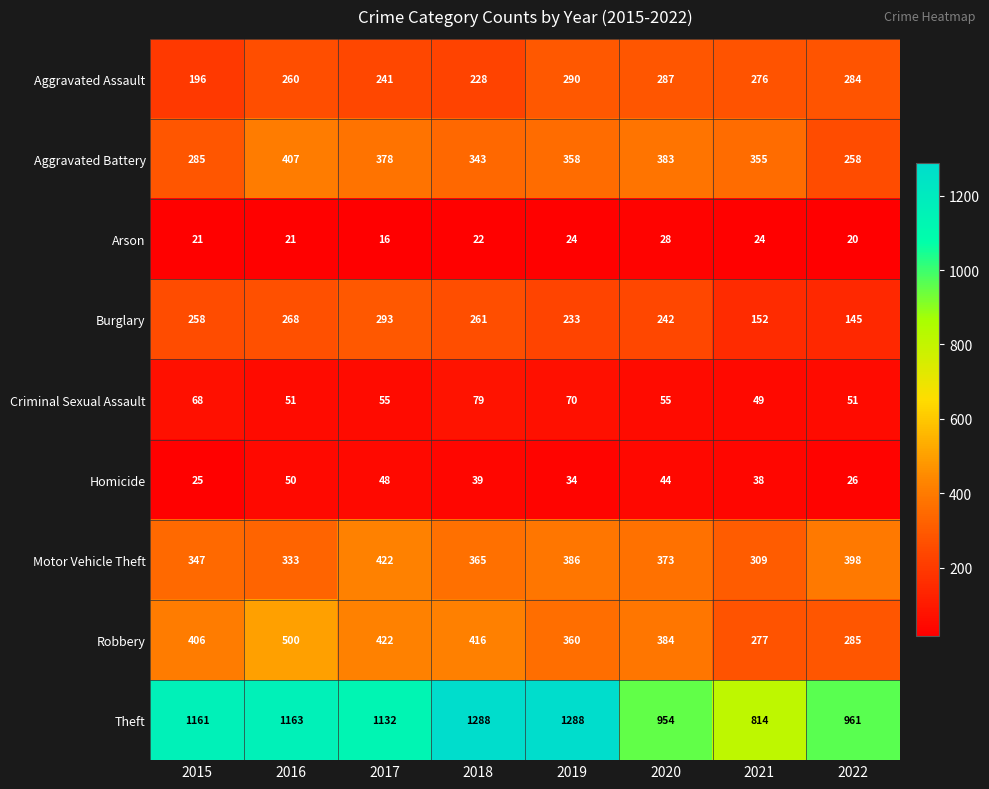

List the series in order of their peak value, highest first.

Theft, Robbery, Motor Vehicle Theft, Aggravated Battery, Burglary, Aggravated Assault, Criminal Sexual Assault, Homicide, Arson